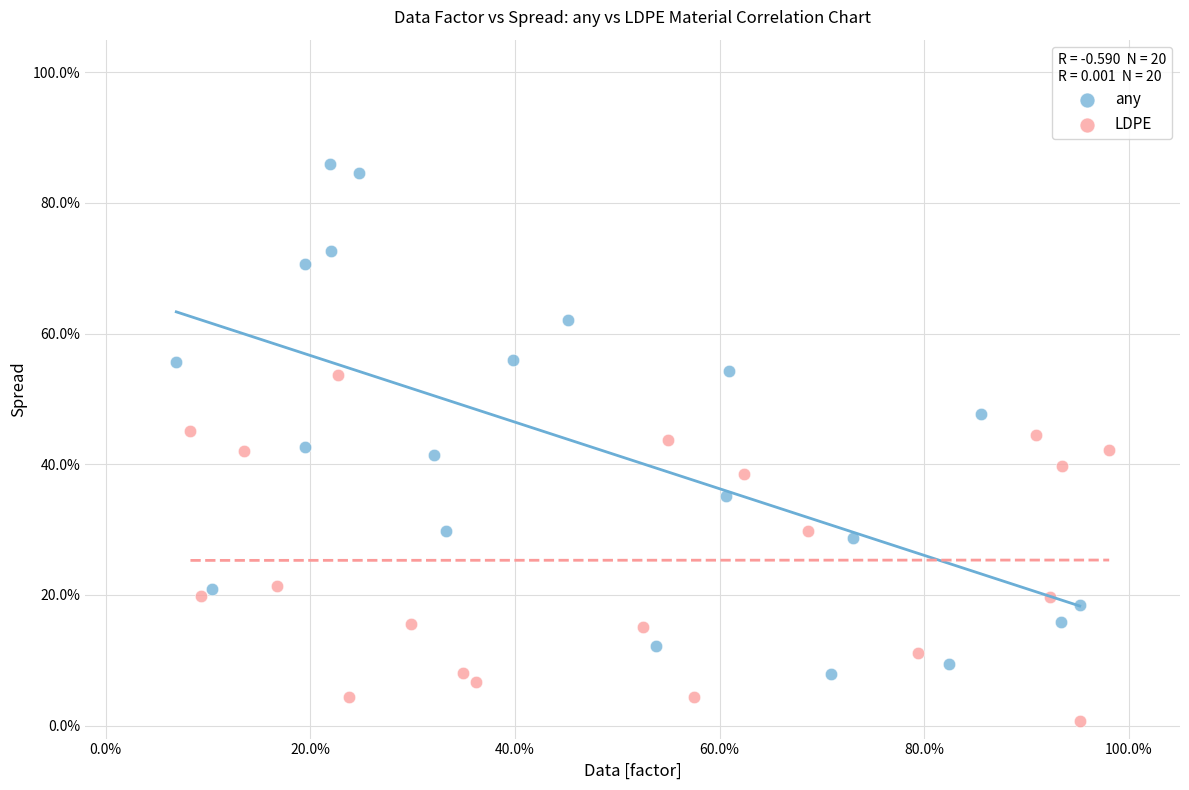

What are all the series names shown in the legend?

any, LDPE